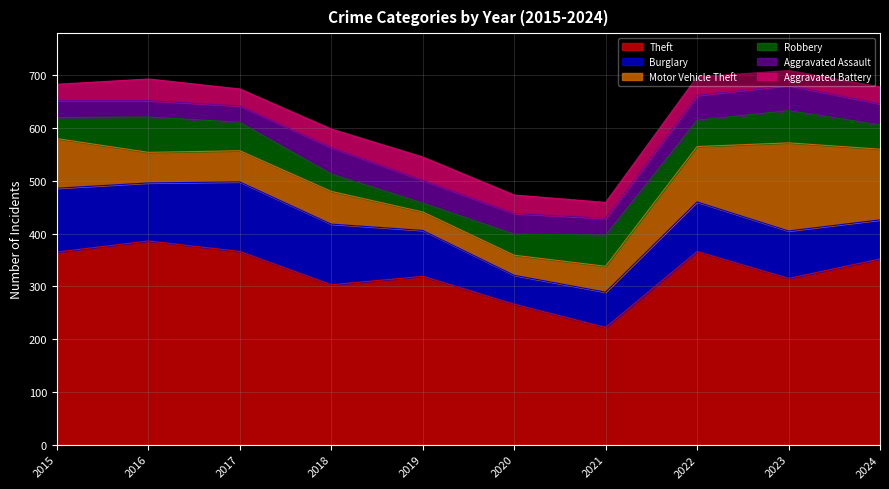

Read the Robbery value at 2016, to the nearest 10.

70